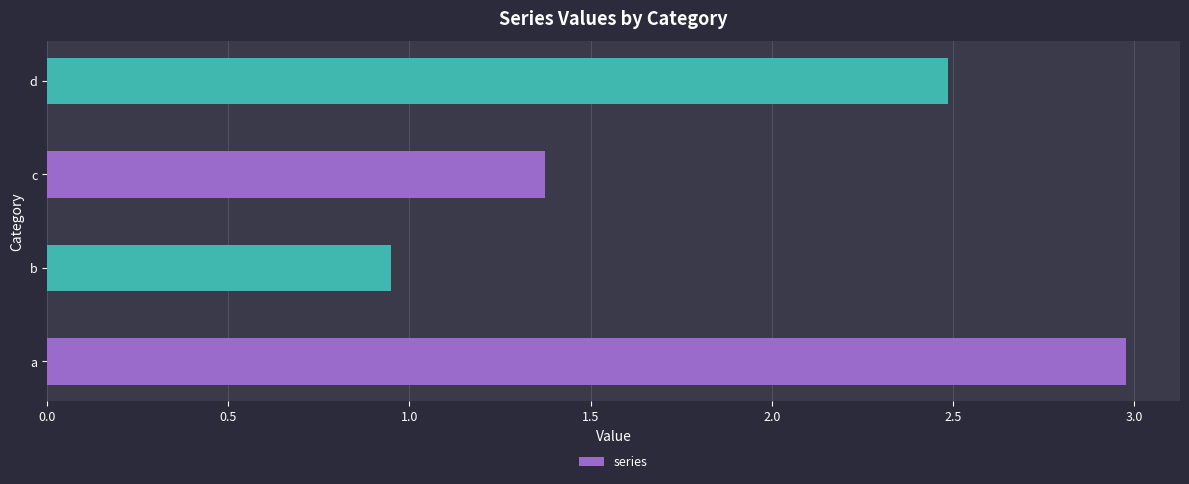

What is the change in value from a to d?

-0.5